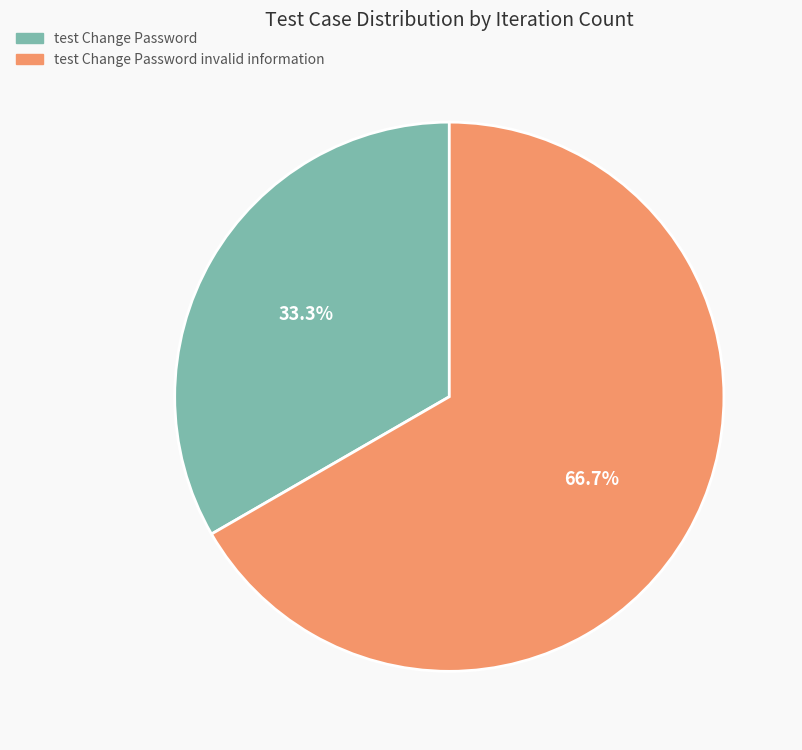

Does any single category account for the majority?

Yes